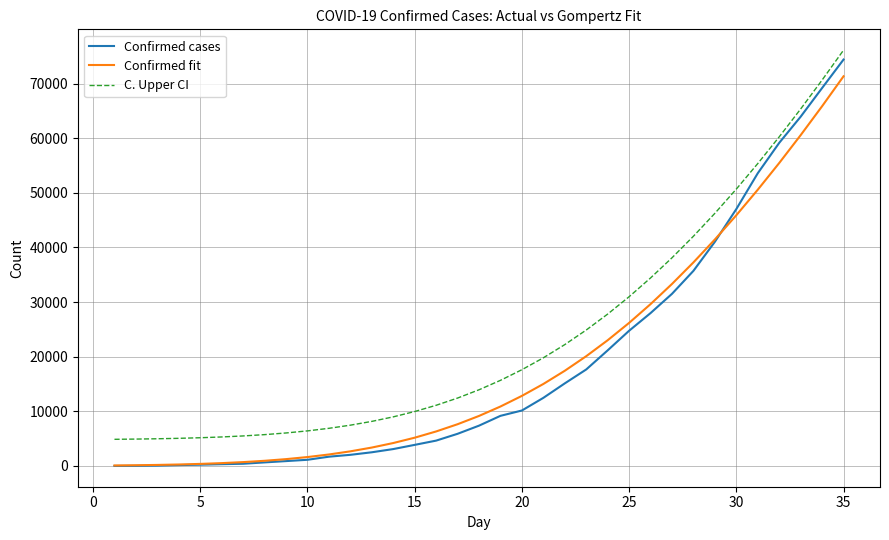

True or false: Confirmed fit and C. Upper CI intersect in this chart.

False